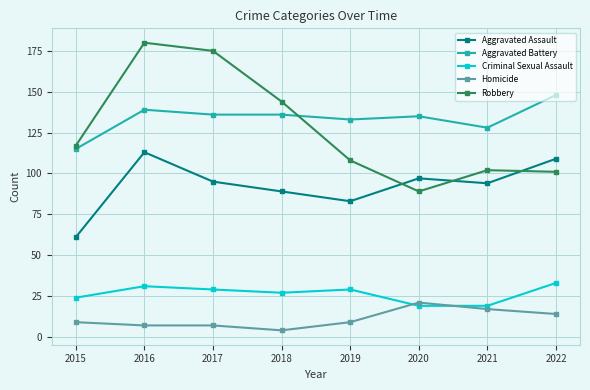

Does the chart display data point markers on the line(s)?

Yes